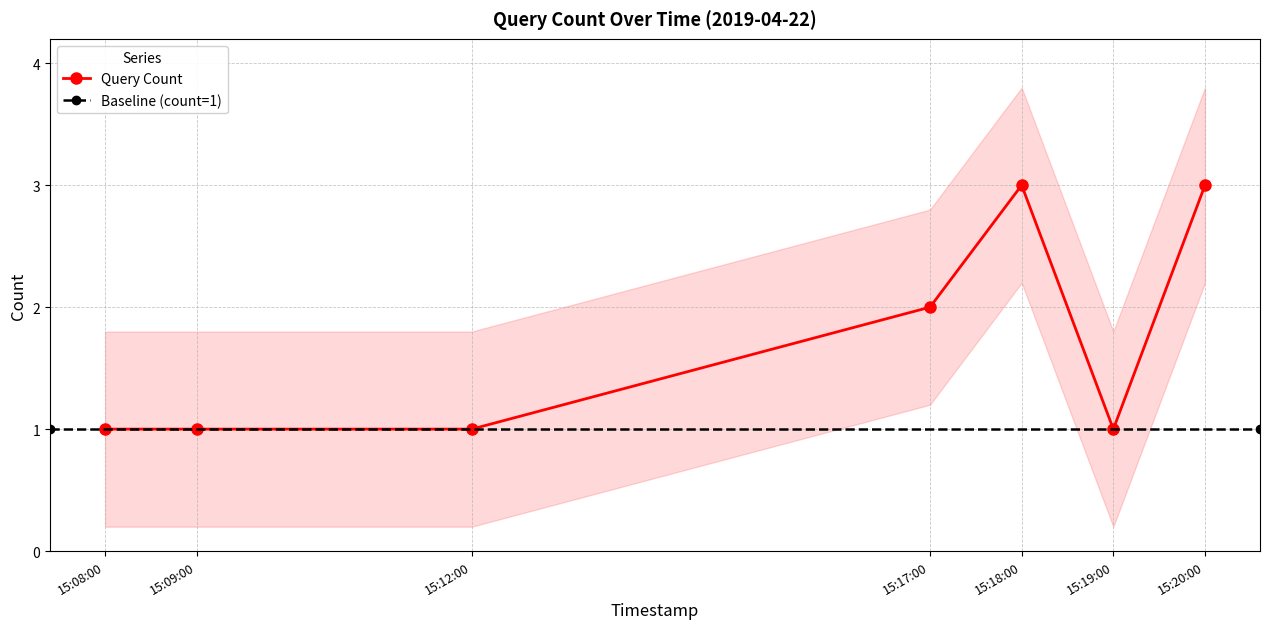

Reading right to left, extract all data points from this chart.

3	1	3	2	1	1	1